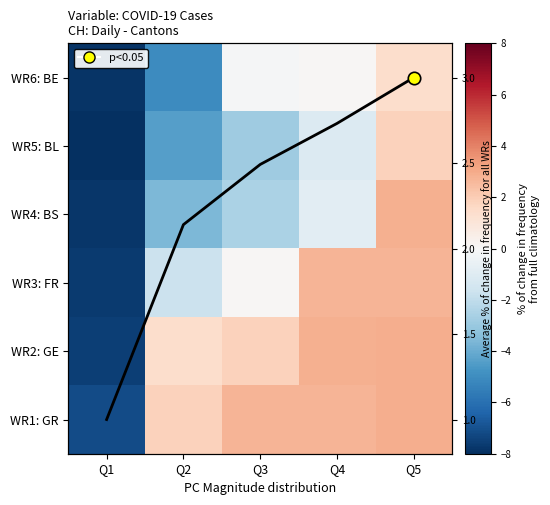

Between Q5 and Q1, which is larger?

Q5